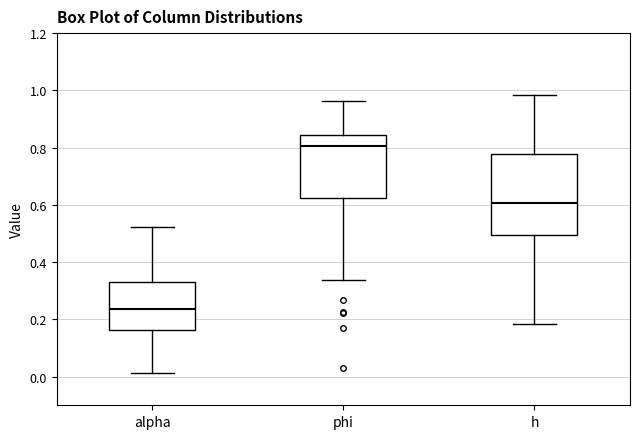

Where does the upper whisker of the box for phi end on the y-axis? The values are not printed on the chart, so give them approximately, as read against the axis.

0.96